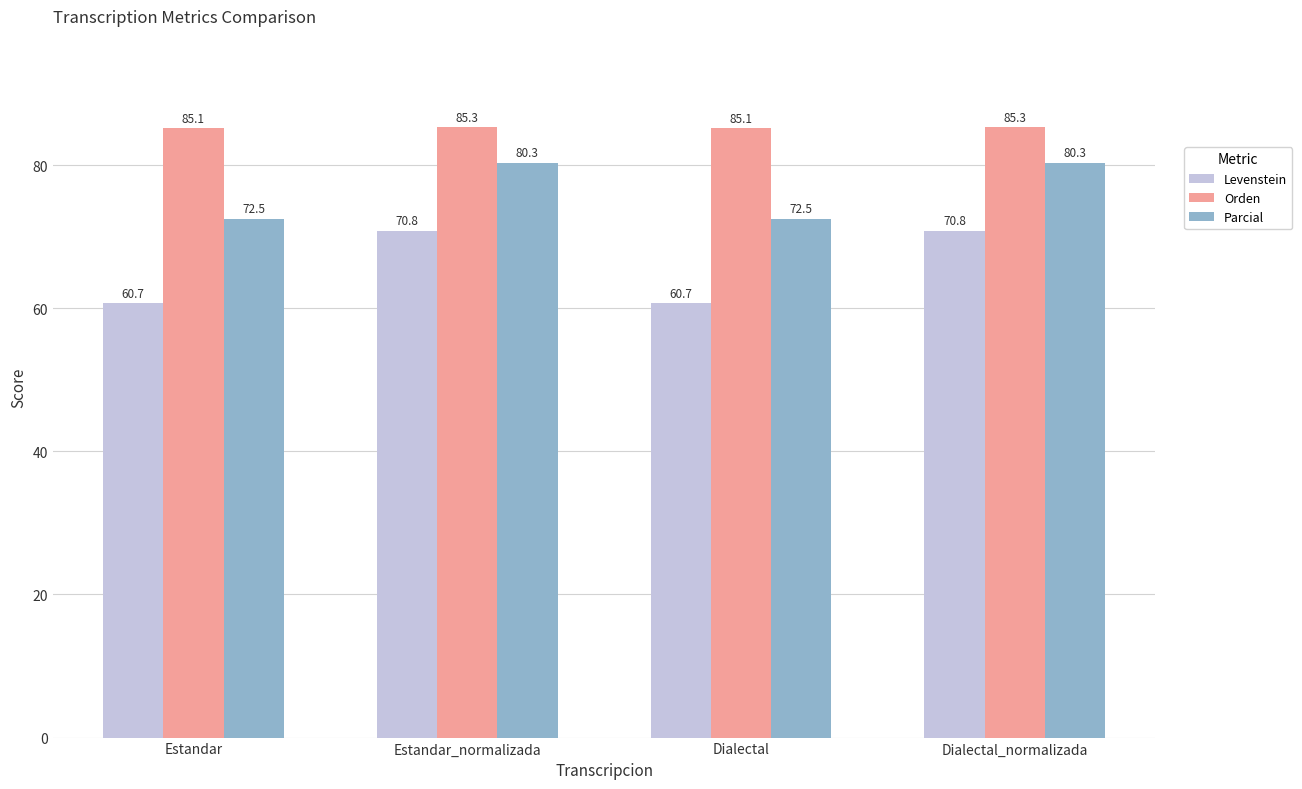

Which series has the widest spread of values?

Levenstein